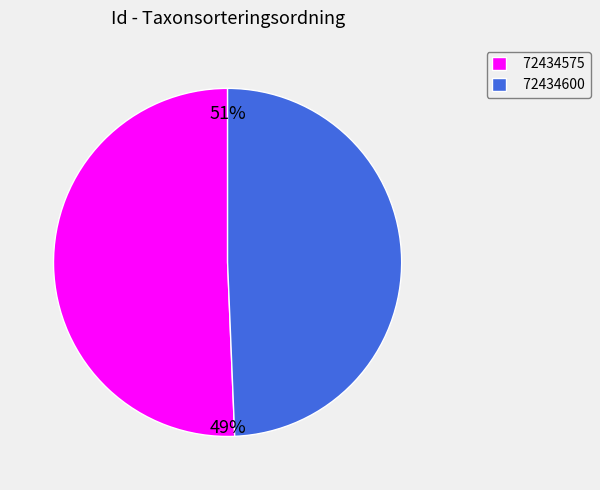

Is the sum of 72434600 and 72434575 greater than half?

Yes